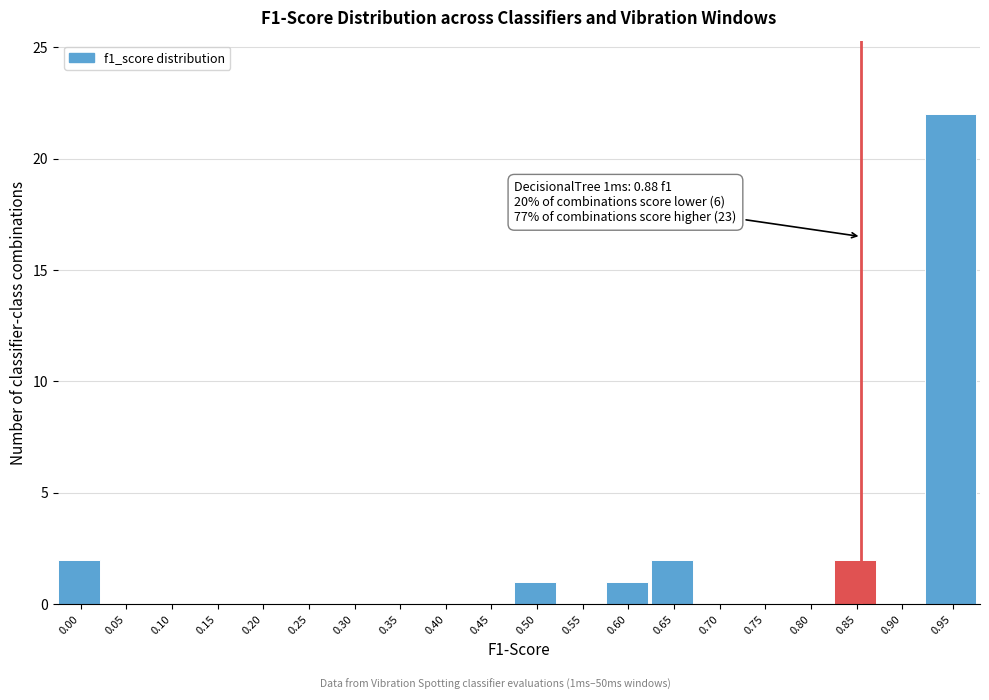

Reading left to right, transcribe all the data shown in this chart.

0.00=2	0.05=0	0.10=0	0.15=0	0.20=0	0.25=0	0.30=0	0.35=0	0.40=0	0.45=0	0.50=1	0.55=0	0.60=1	0.65=2	0.70=0	0.75=0	0.80=0	0.85=2	0.90=0	0.95=22